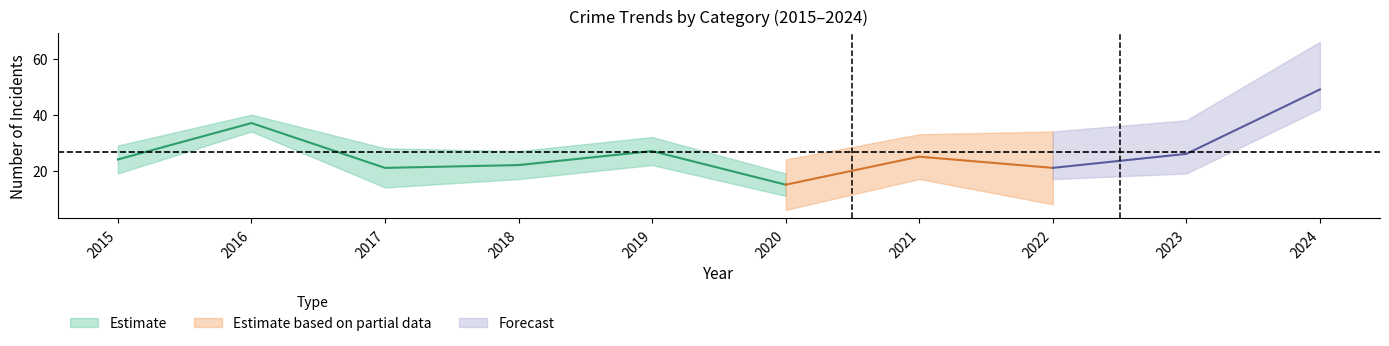

In Robbery, how many points are lower than both neighbors (excluding endpoints)?

3